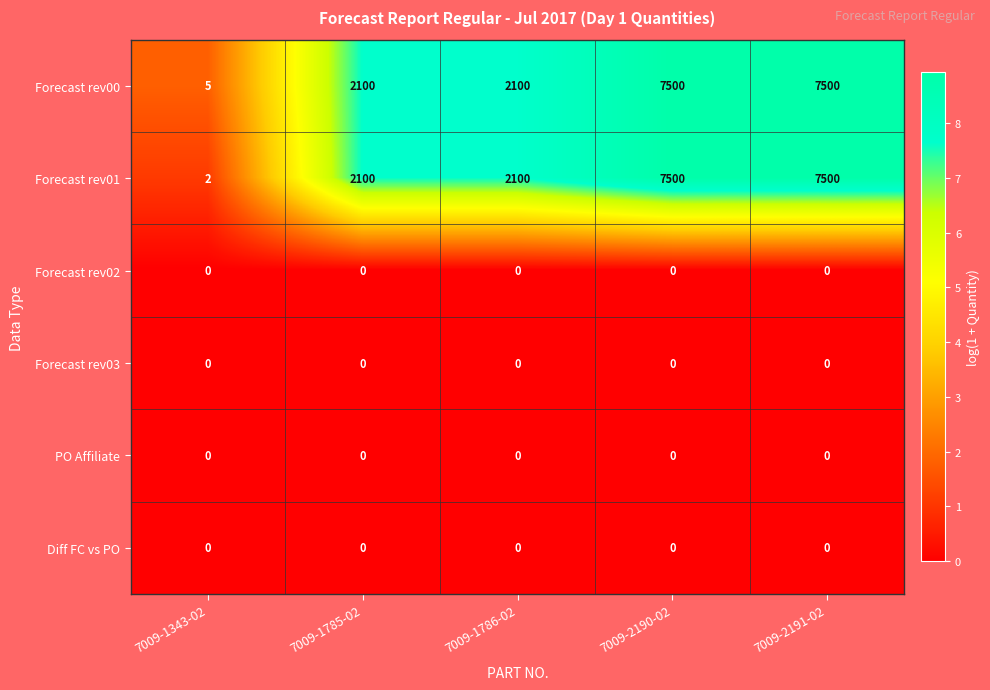

What is the maximum value shown in the chart?

7500